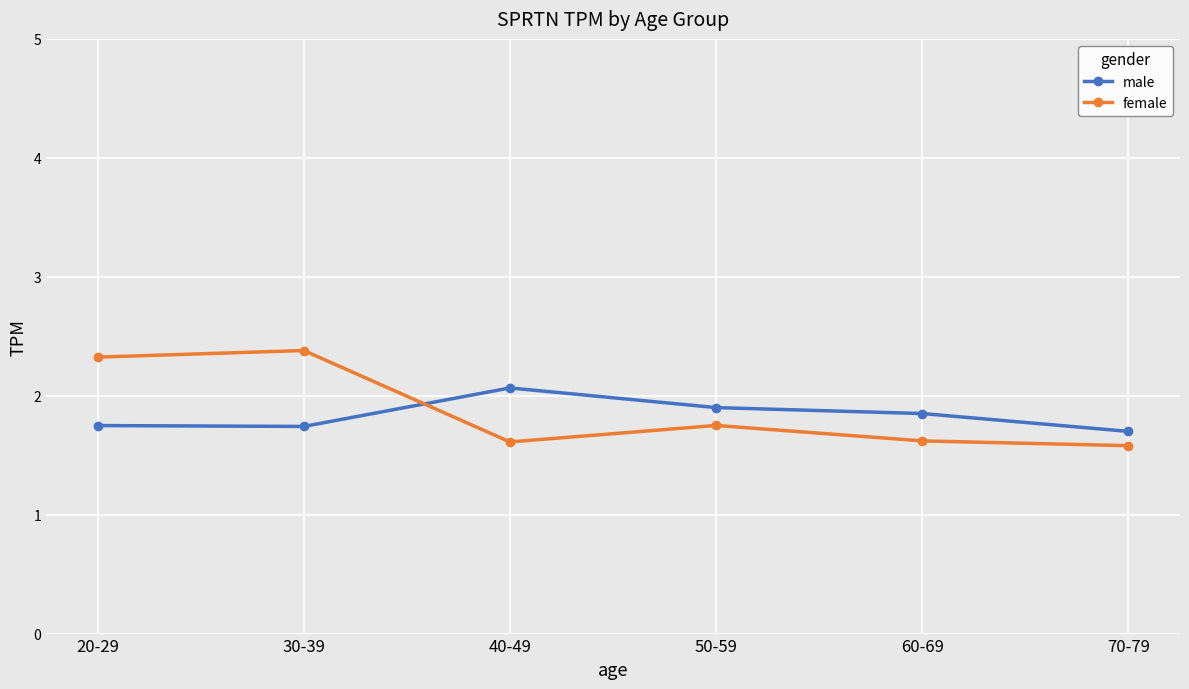

What position from the left is 60-69?

5